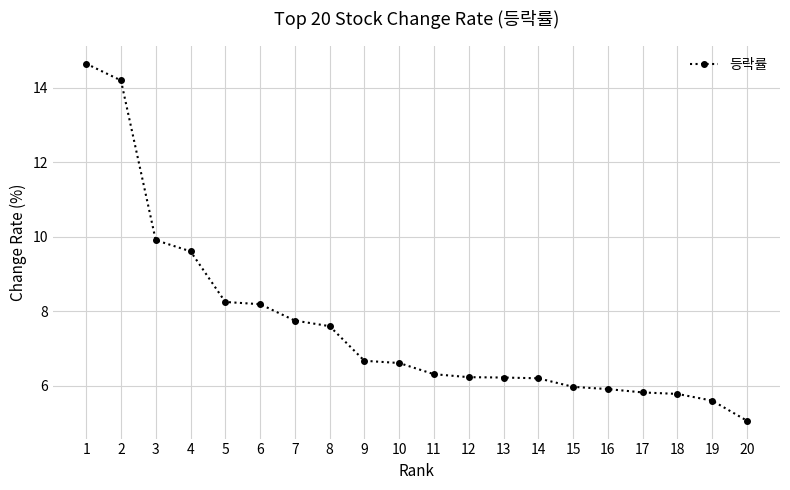

What is the sum of the values at 3 and 19?

15.5